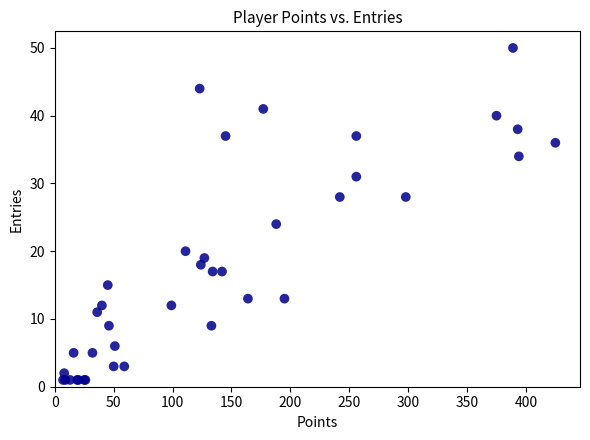

What Y value in the scatter plot is closest to 25?

24